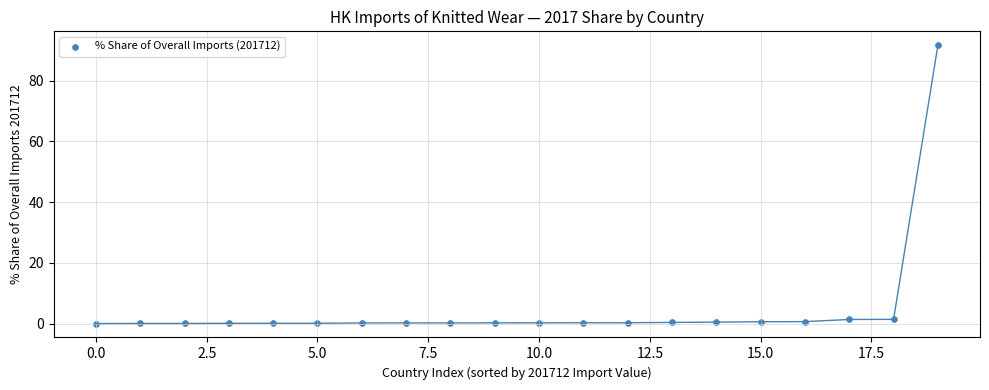

What is the range of Y values (max minus min)?

91.6